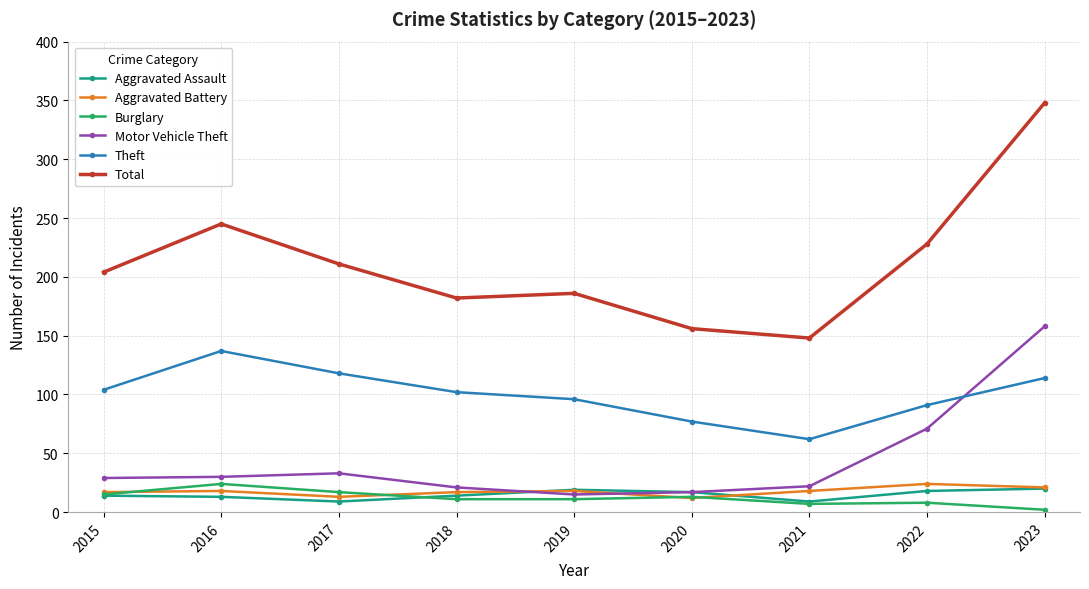

At how many categories does at least one series exceed 342?

1